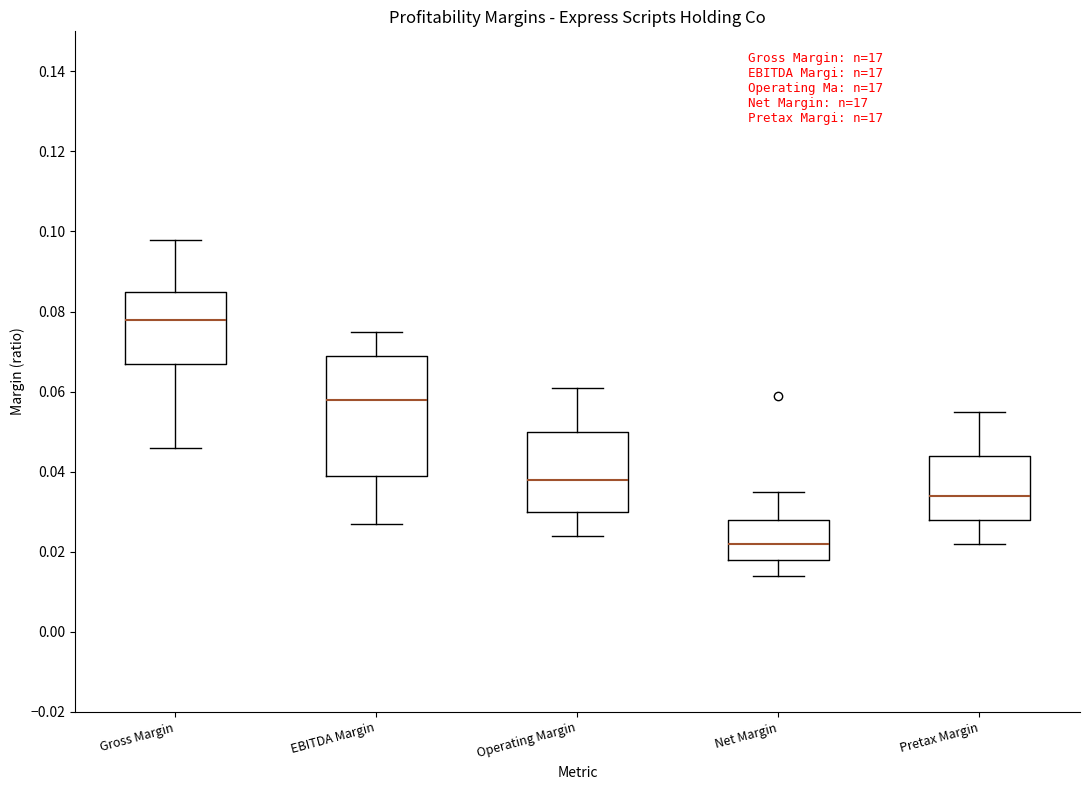

Which box is the tallest, from its lower edge to its upper edge?

EBITDA Margin